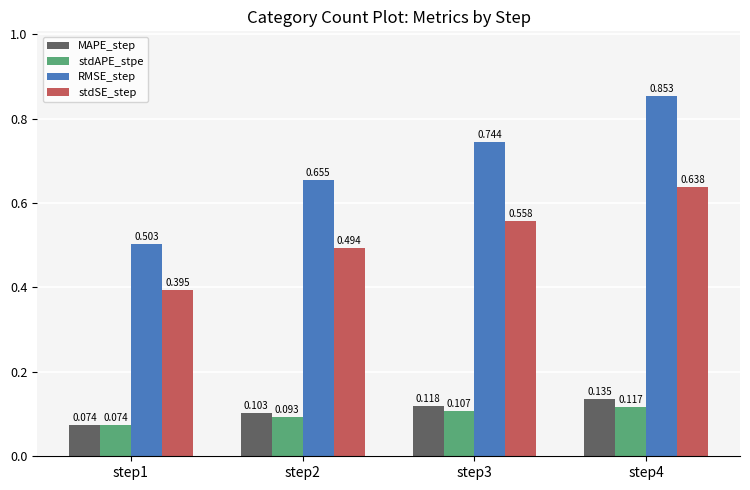

Which series has the widest spread of values?

RMSE_step